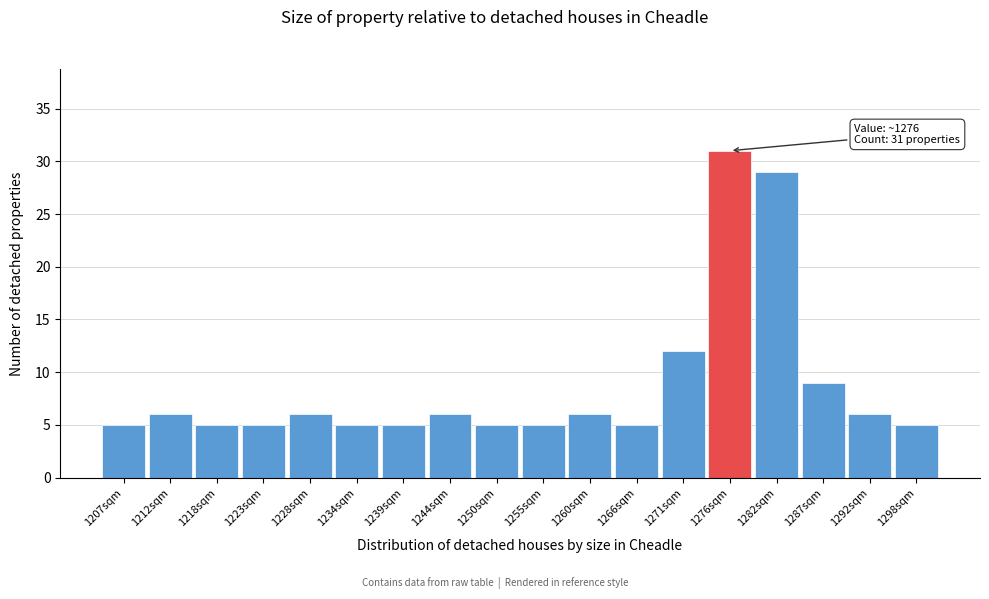

Over which range of the x-axis is the bar tallest?

1274 to 1279